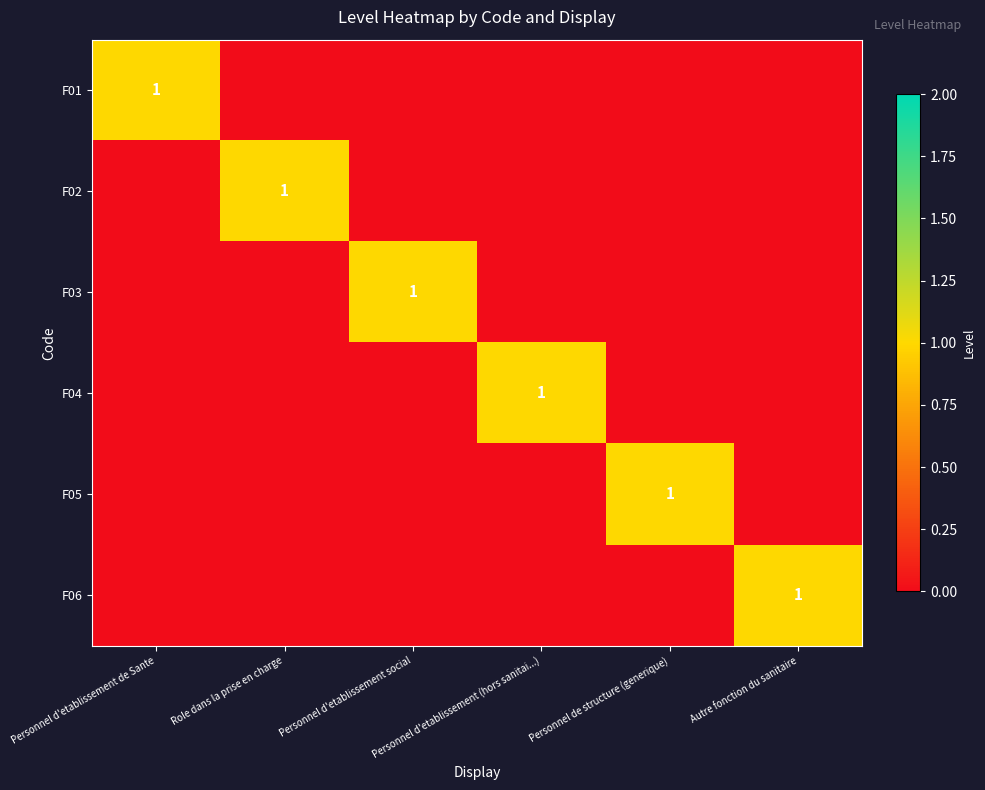

What is the difference between the highest and lowest values at Personnel de structure (generique)?

1